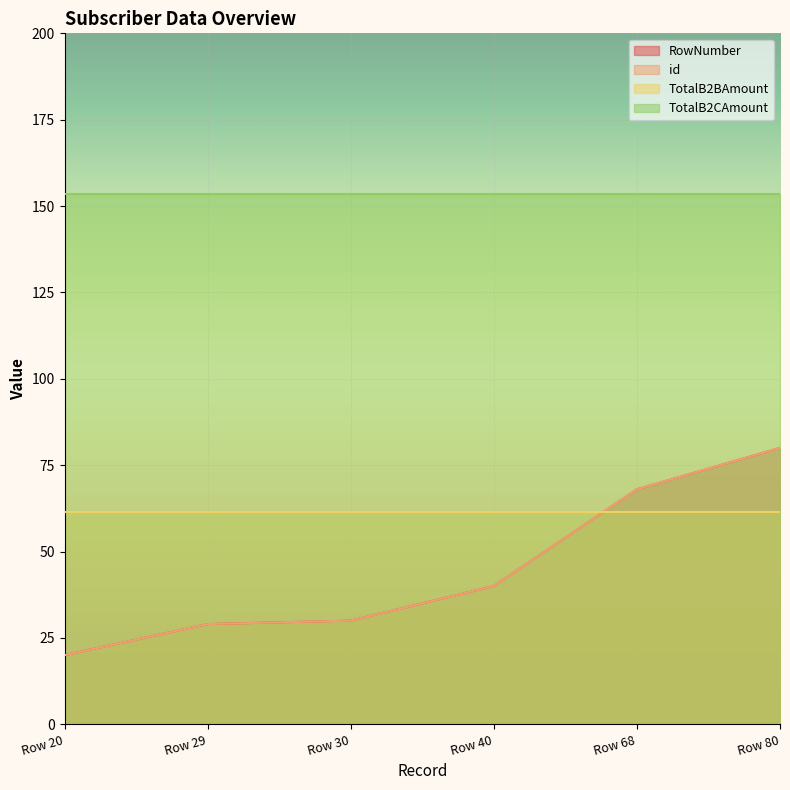

Is the value of RowNumber at Row 30 greater than the value of id at Row 30?

No